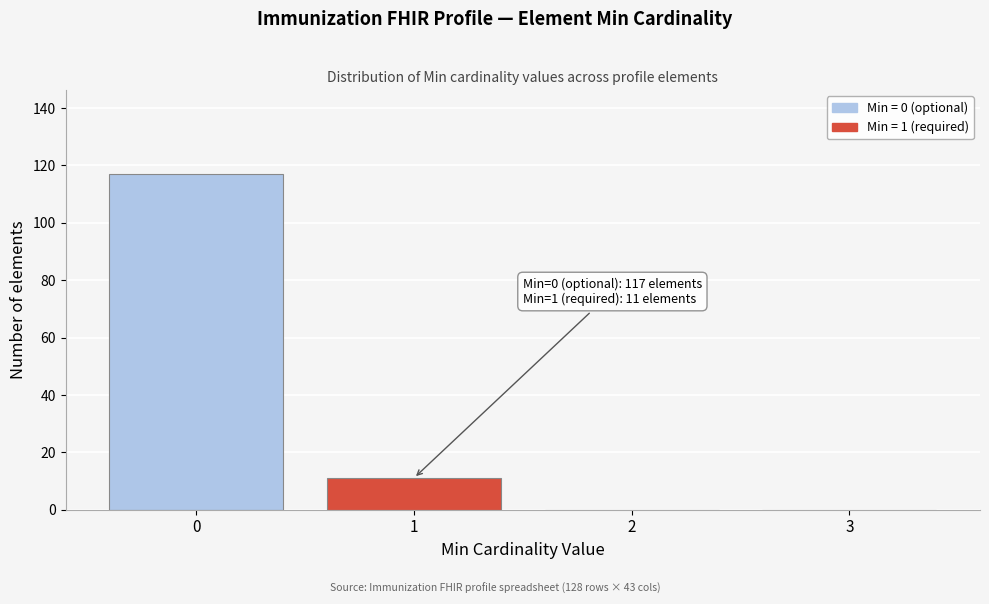

Over which range of the x-axis is the bar tallest?

-0.5 to 0.5